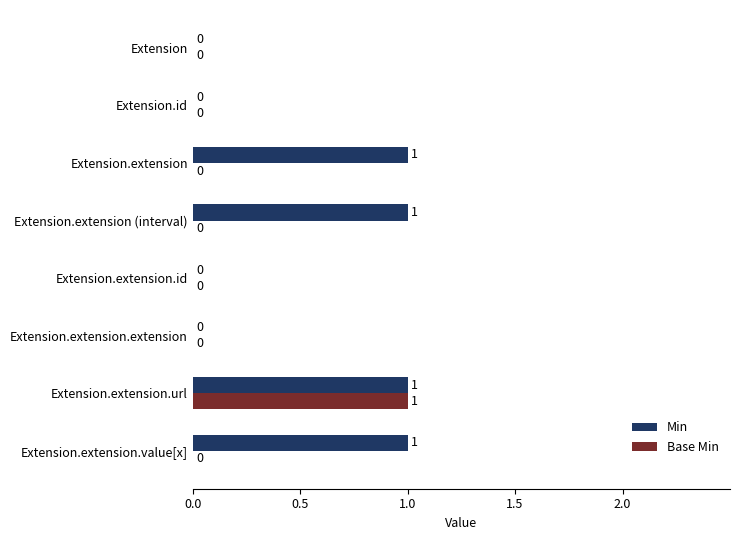

The Min series shows 0 at Extension.id. True or false?

True